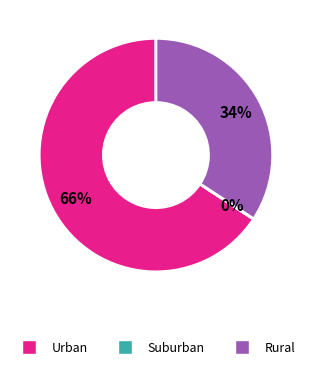

The Urban slice represents 78% of the pie. True or false?

False